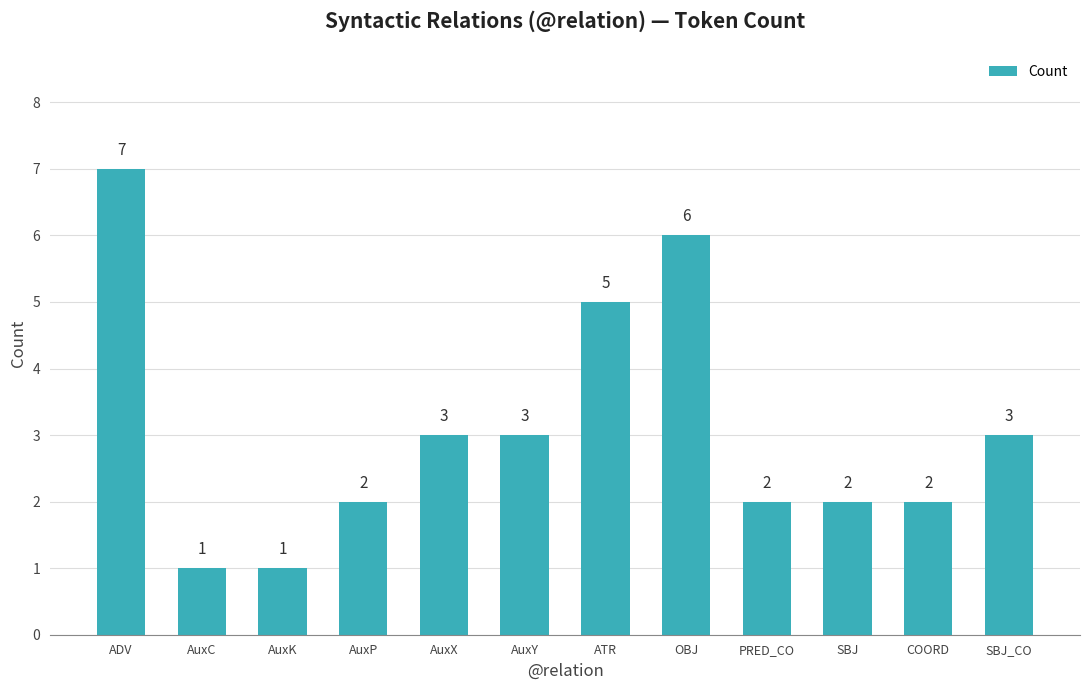

At which category does the chart reach its peak across all series?

ADV